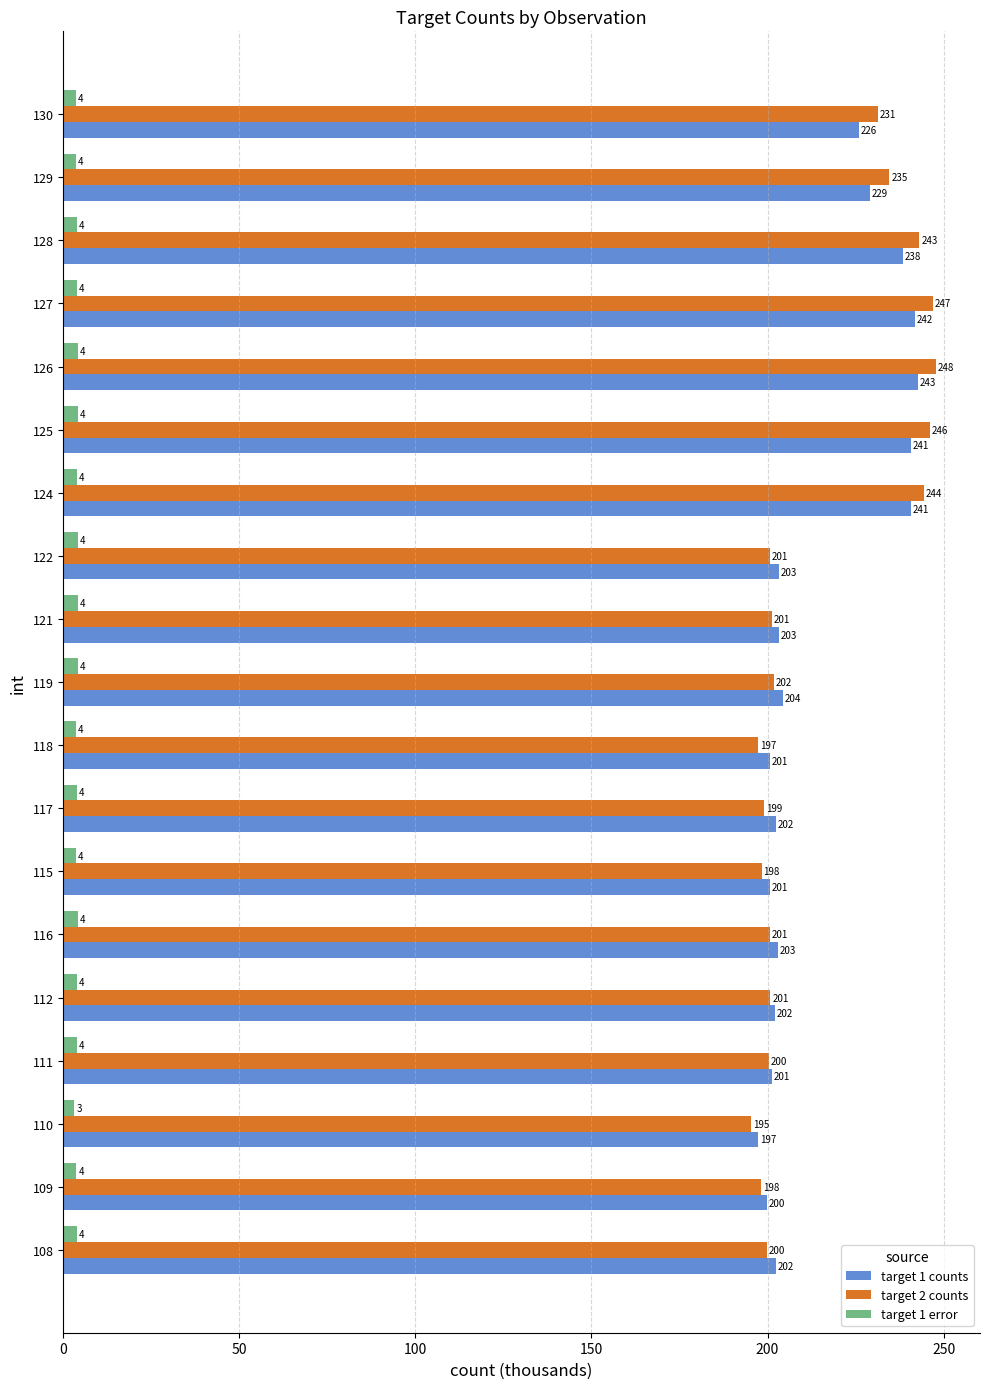

What is the greatest value displayed?

247.9